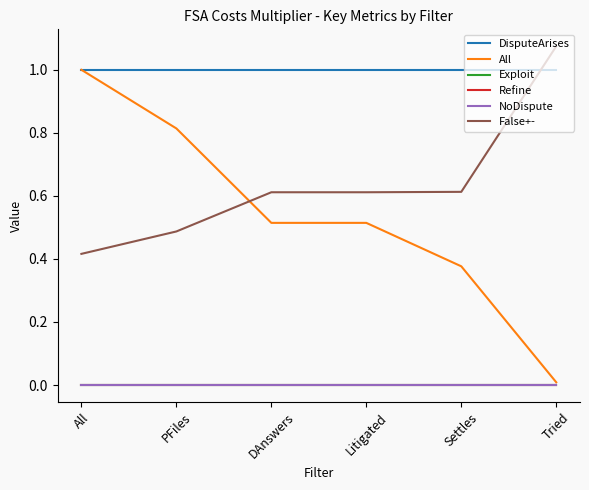

Reading left to right, what are all the values shown in this chart?

DisputeArises: 1.0	1.0	1.0	1.0	1.0	1.0
All: 1.0	0.8	0.5	0.5	0.4	0.0
Exploit: 0.0	0.0	0.0	0.0	0.0	0.0
Refine: 0.0	0.0	0.0	0.0	0.0	0.0
NoDispute: 0.0	0.0	0.0	0.0	0.0	0.0
False+-: 0.4	0.5	0.6	0.6	0.6	1.1